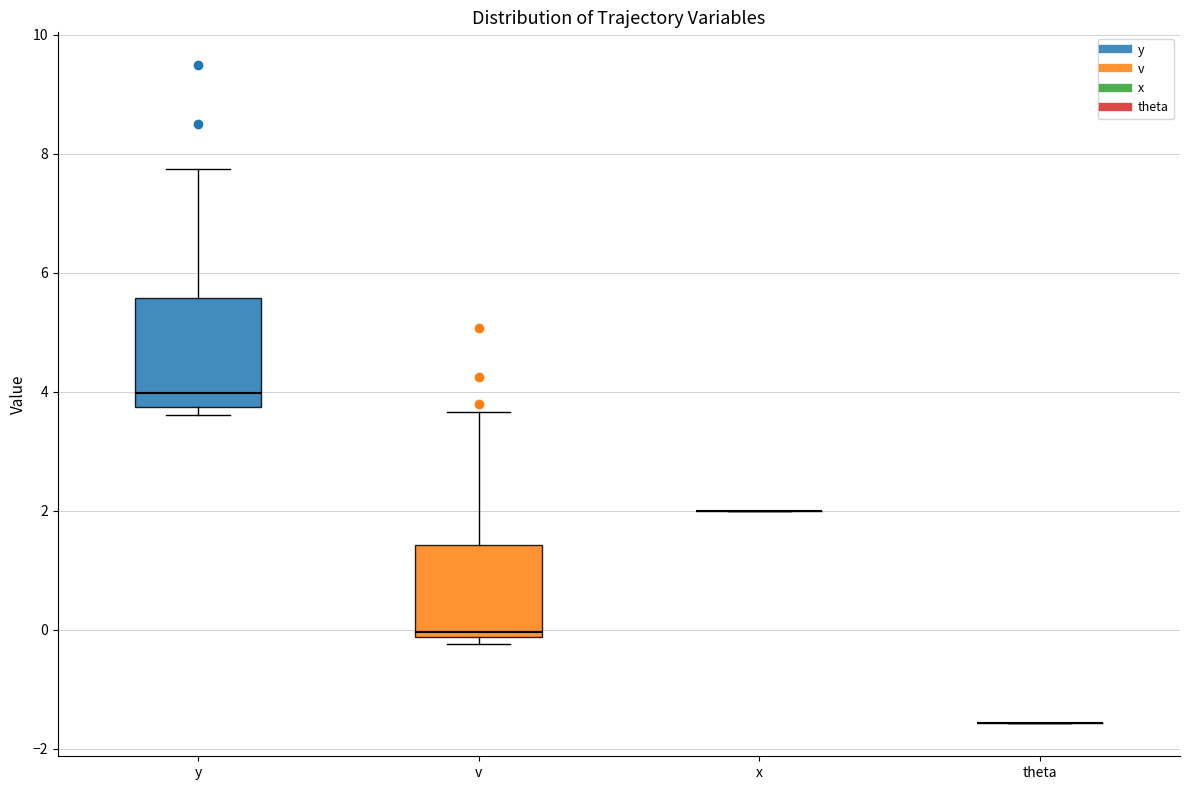

Reading left to right, transcribe this box plot: for each box, give where its median line is, the range the box spans, and where its two whiskers end, as read against the y-axis. The values are not printed on the chart, so give them approximately, as read against the axis.

y: median 4.0, box 3.8 to 5.6, whiskers 3.6 to 7.8
v: median 0.0, box -0.2 to 1.4, whiskers -0.2 (just below the box's lower edge) to 3.6
x: box collapsed to a line at 2.0, whiskers 2.0 to 2.0
theta: box collapsed to a line at -1.6, whiskers -1.6 to -1.6